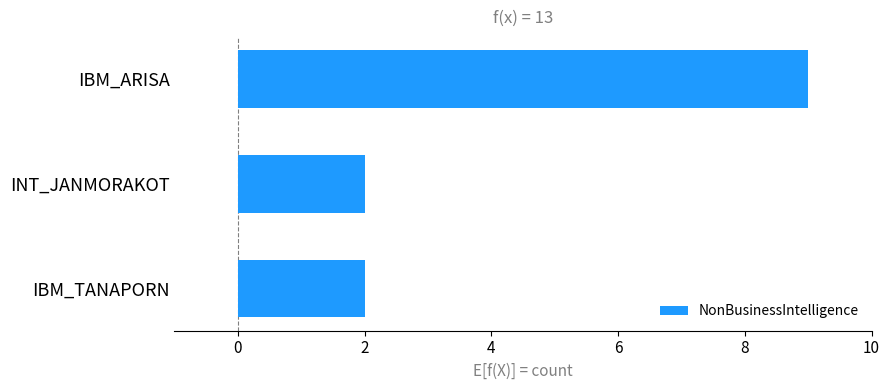

How many categories are shown in the chart?

3